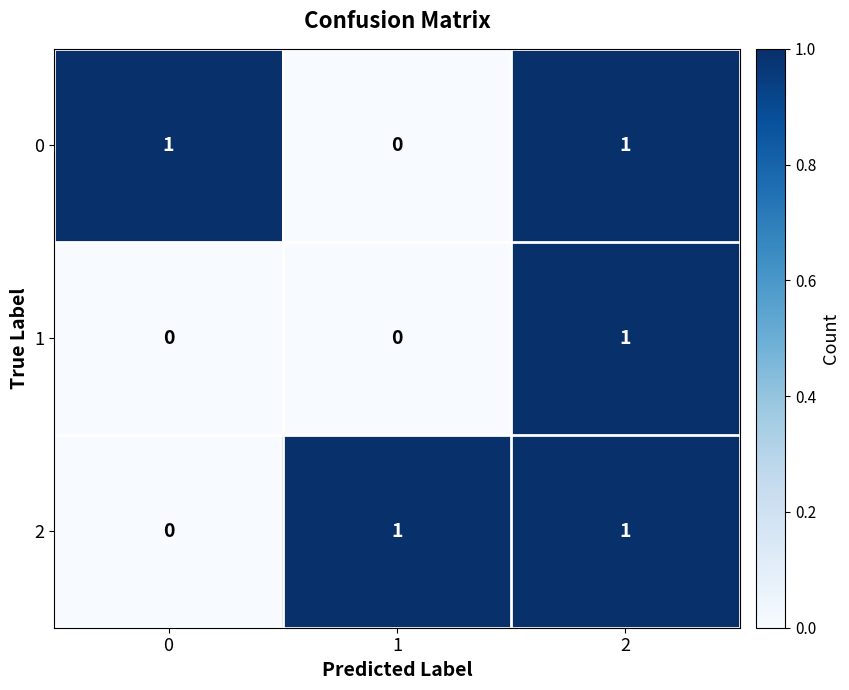

At how many categories does at least one series exceed 0?

3